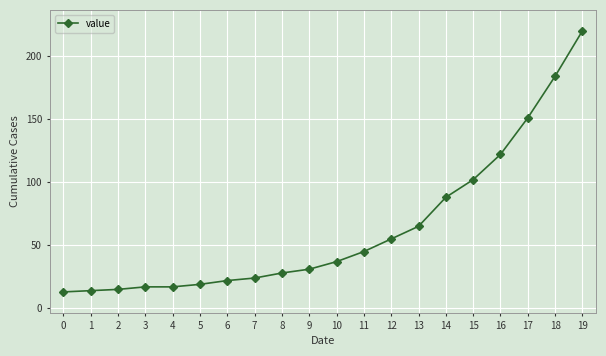

True or false: the data shows 45 at 11.

True